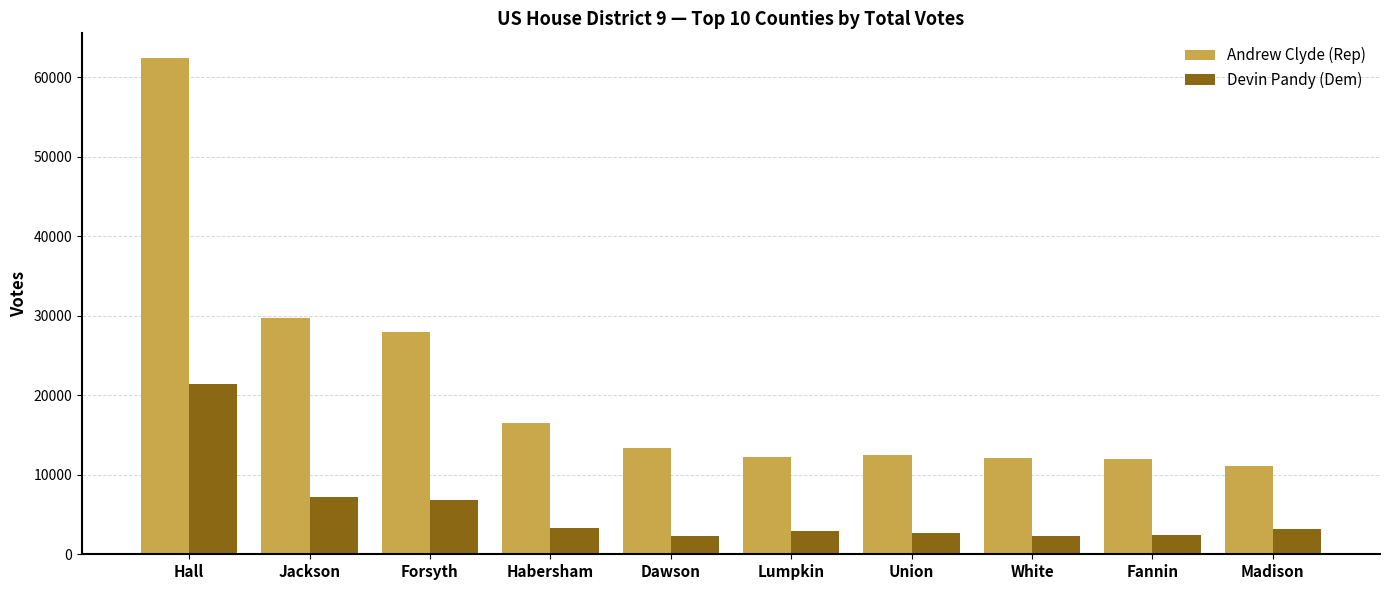

What is the maximum value shown in the chart?

62392